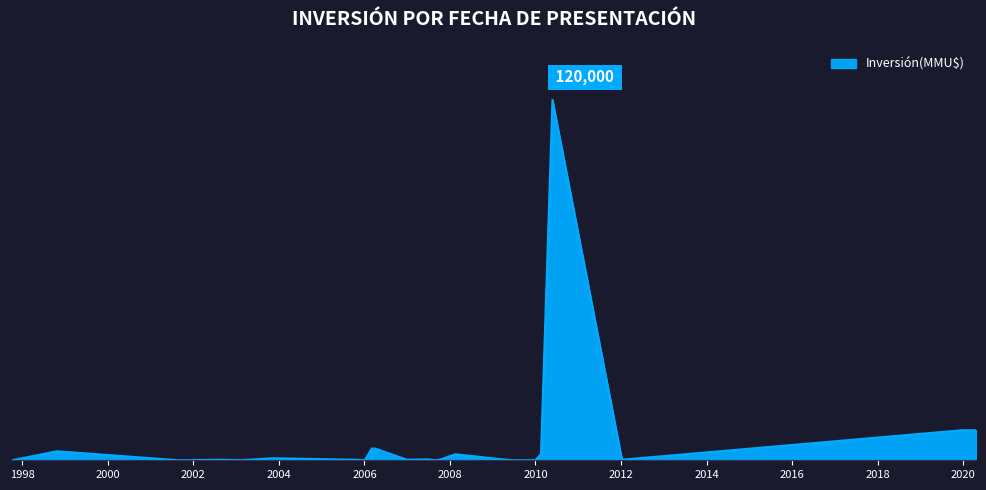

Does the chart display data point markers on the line(s)?

No